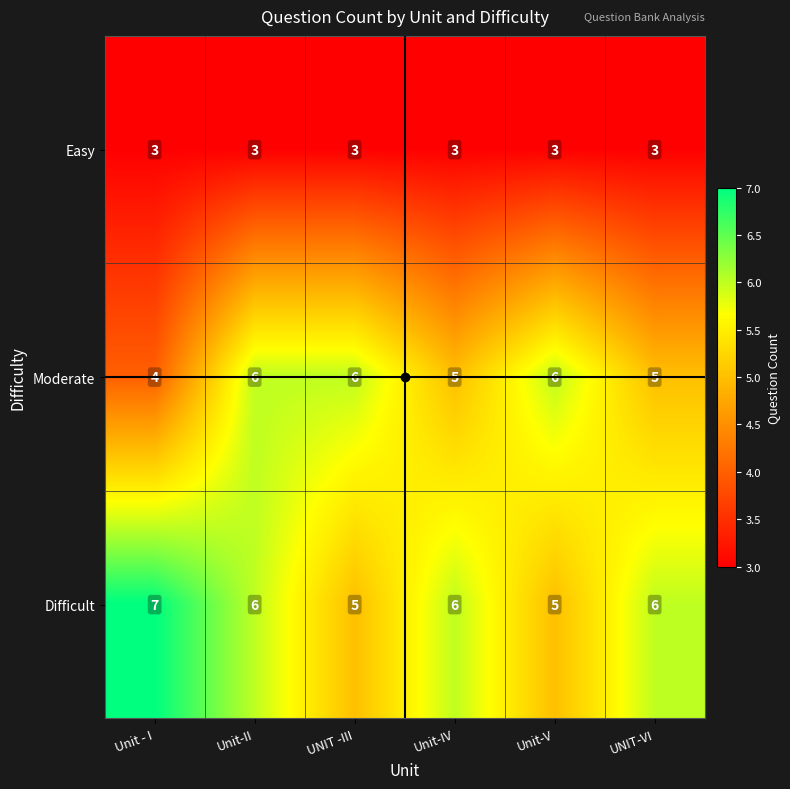

What is the smallest value displayed?

3